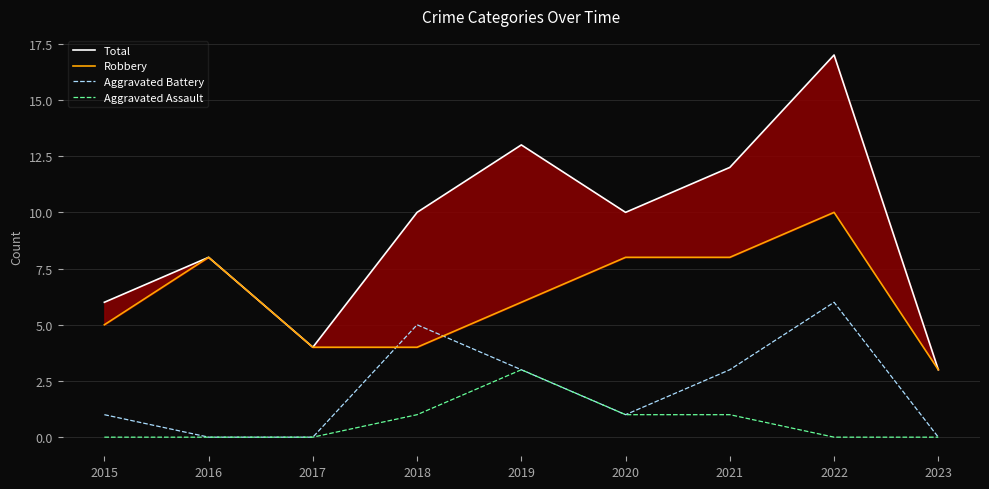

How many Aggravated Battery values are between 0 and 3?

7